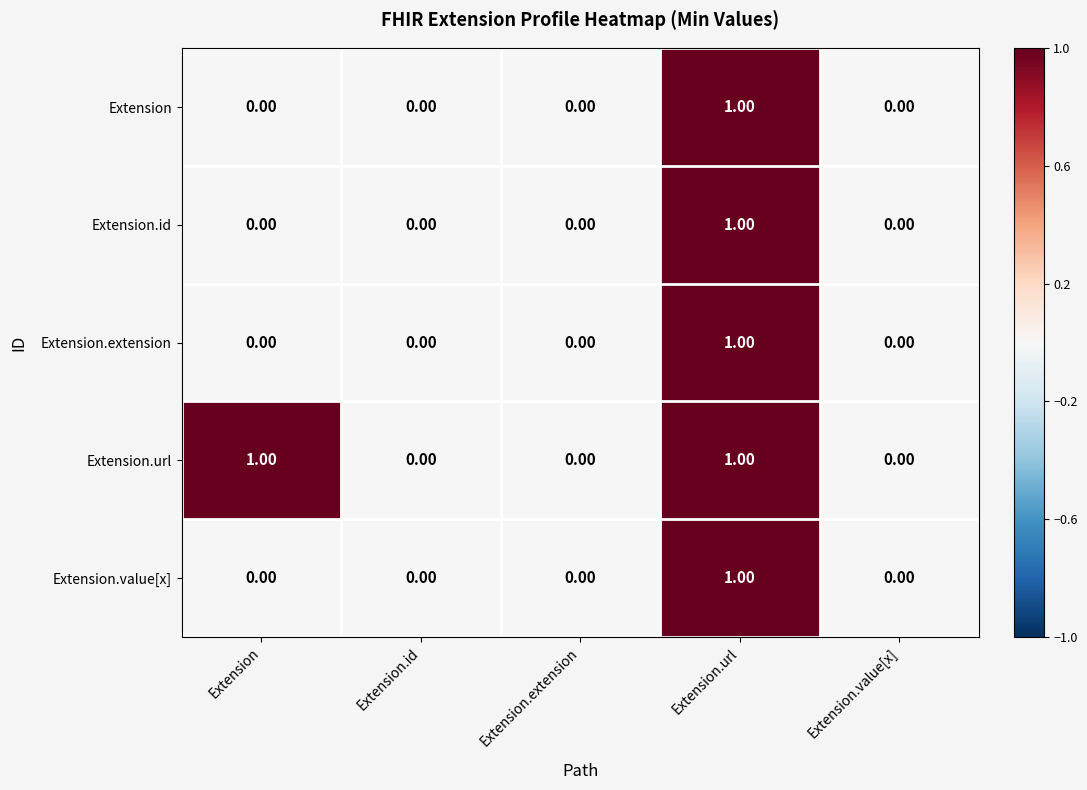

At which category is the sum across all series the highest?

Extension.url